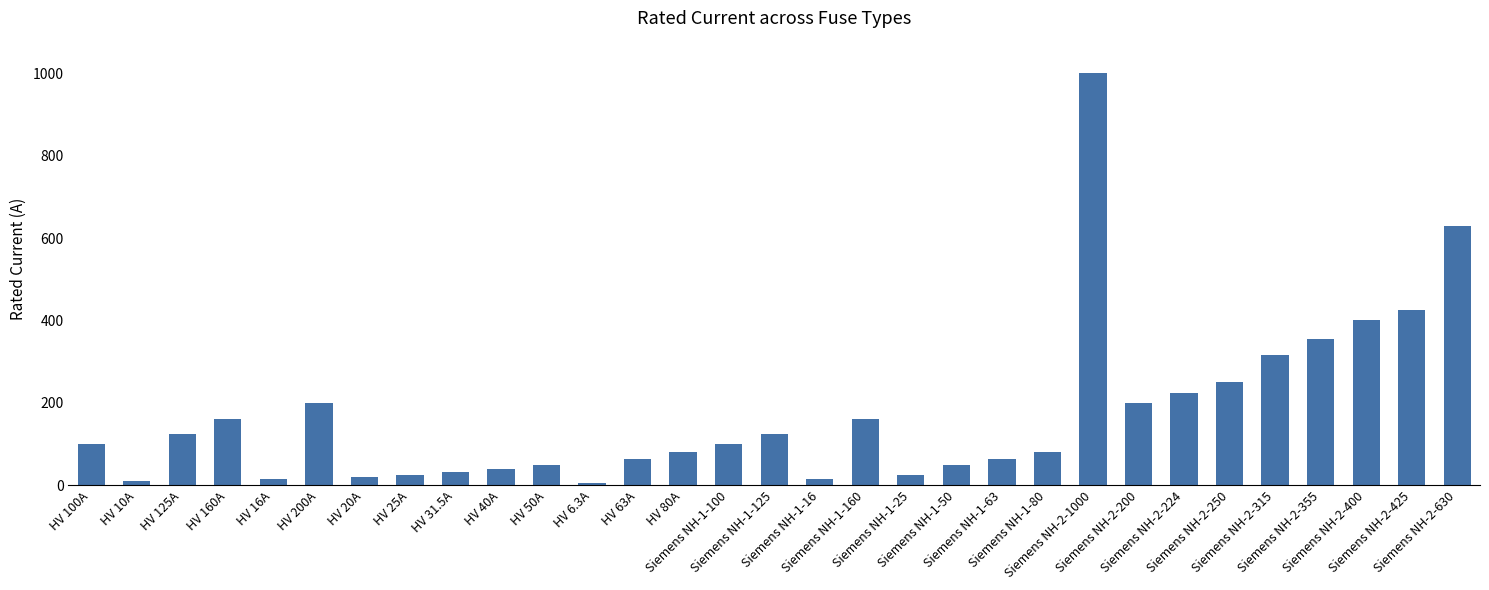

What is the sum of all values?

5344.8